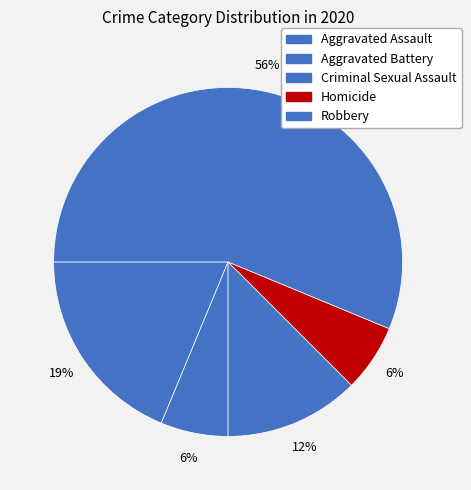

Count the number of slices in the pie.

5